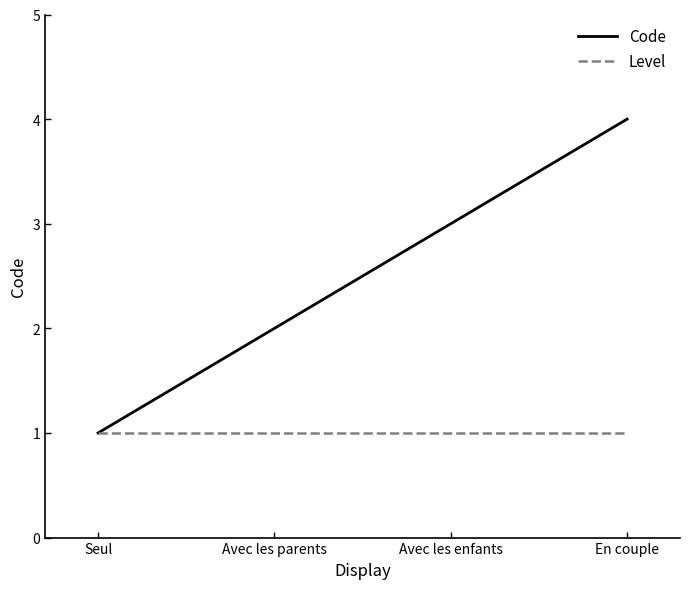

At which category is the sum across all series the highest?

En couple